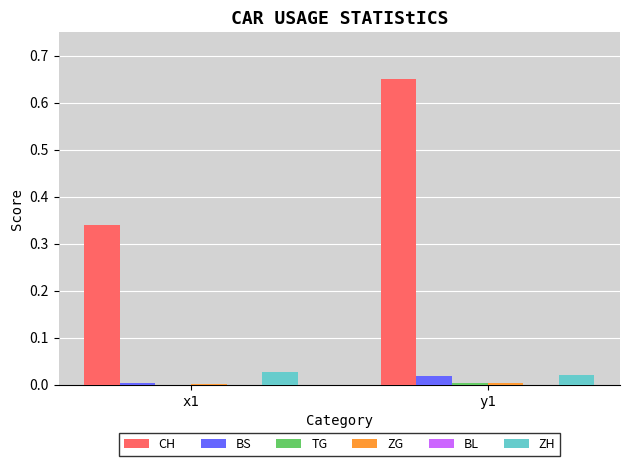

True or false: ZH has a value of 0.0 at x1.

True